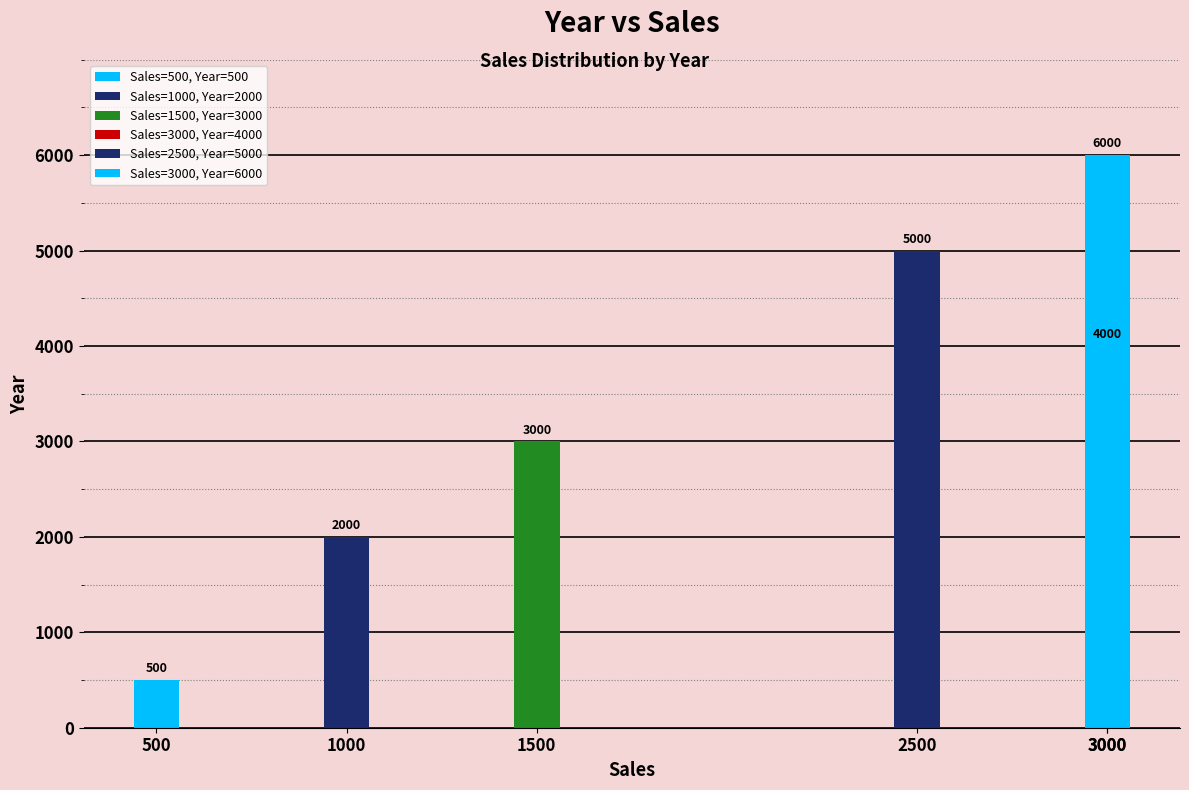

Read the value at 1500, to the nearest 100.

3000